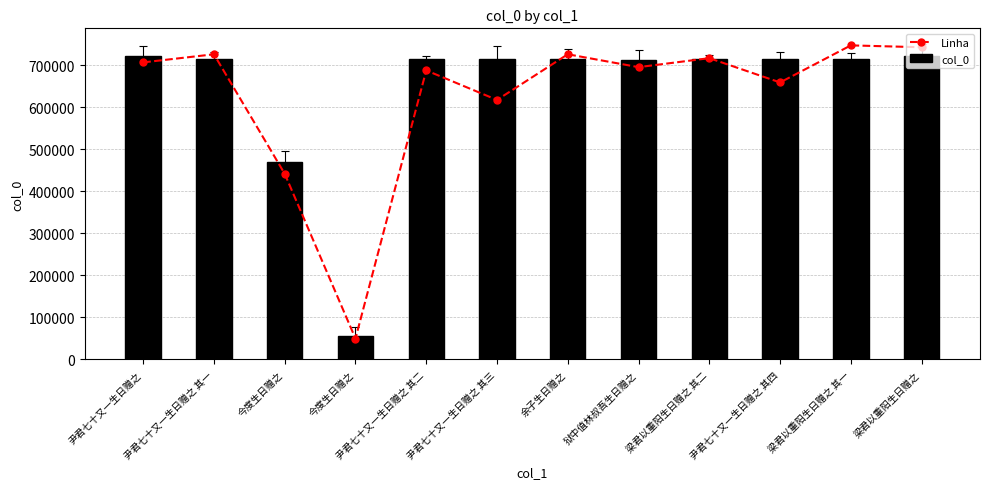

Reading right to left, extract all data points from this chart.

Linha: 742448.6	746914.8	658759.4	716498.1	695138.3	725766.1	617167.5	687379.5	49648.1	441558.3	725745.8	706465.6
col_0: 721788.0	715340.0	715339.0	715341.0	711989.0	714670.0	715338.0	715337.0	55445.0	470402.0	715336.0	721787.0